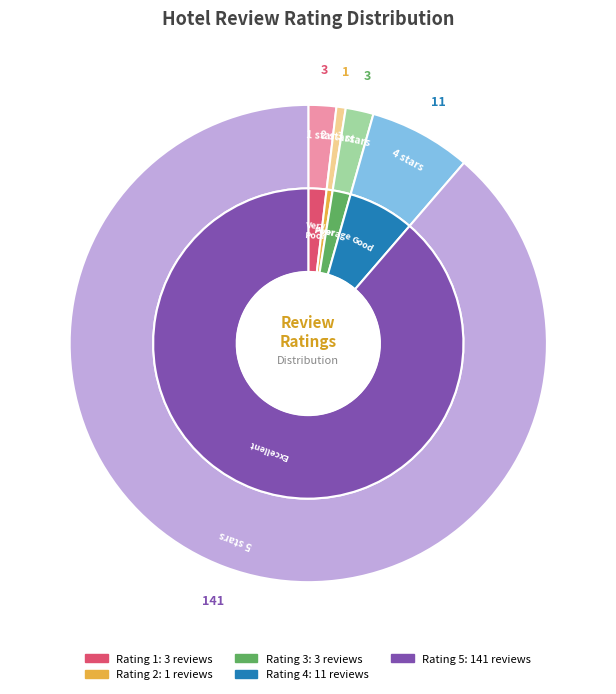

How many slices are in this pie chart?

5